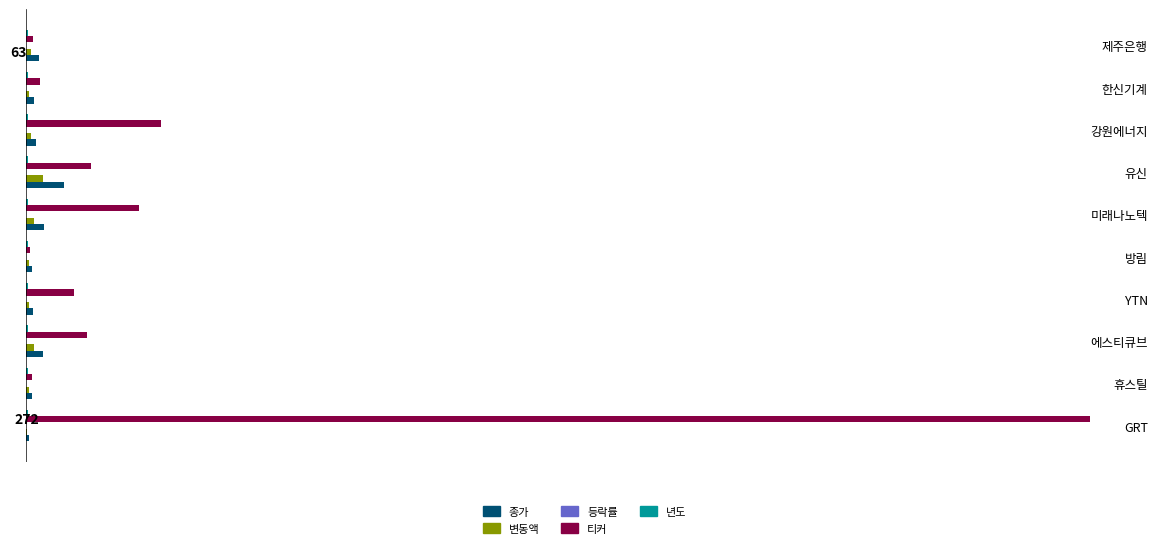

At how many categories does at least one series exceed 12185?

1